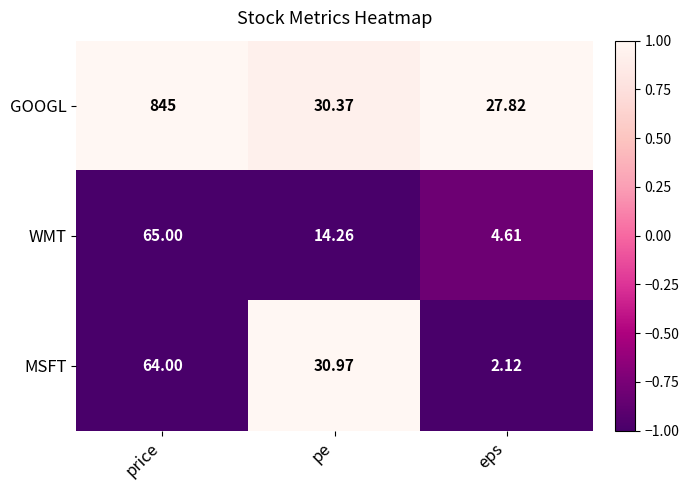

Which series changed the most between pe and eps?

MSFT